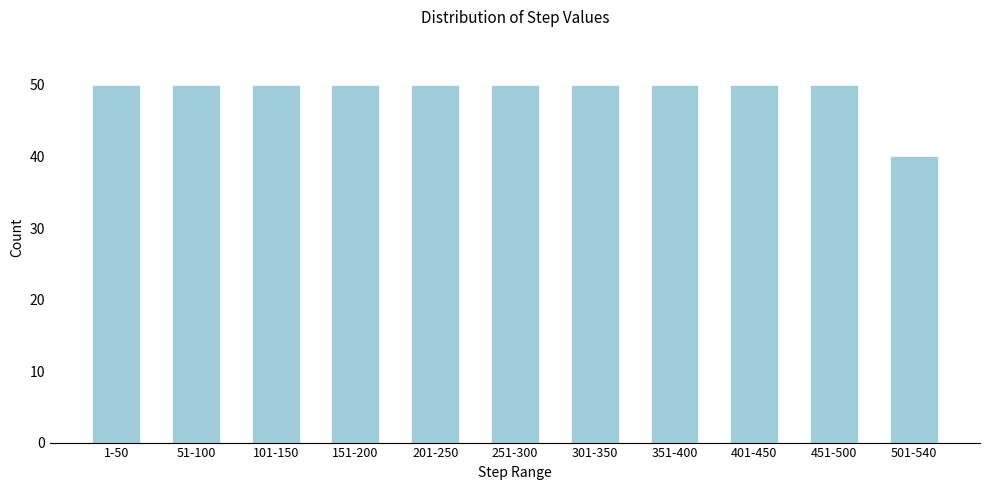

Reading right to left, transcribe all the data shown in this chart.

501-540=40	451-500=50	401-450=50	351-400=50	301-350=50	251-300=50	201-250=50	151-200=50	101-150=50	51-100=50	1-50=50